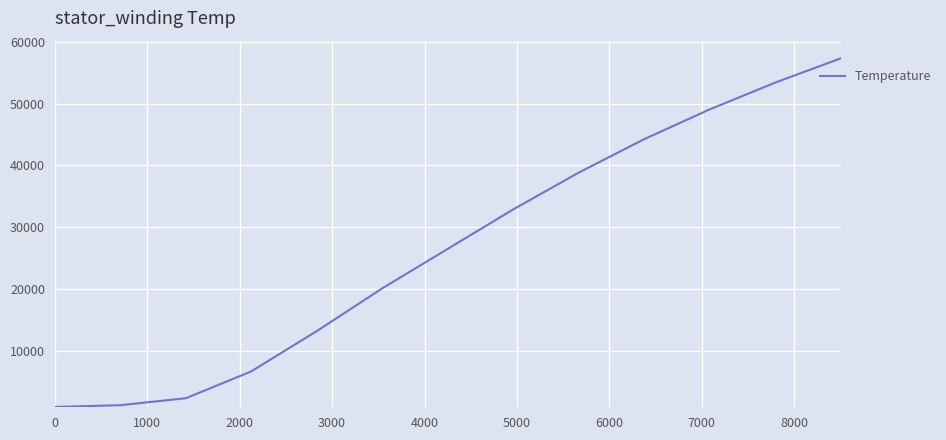

What is the greatest value displayed?

57295.2